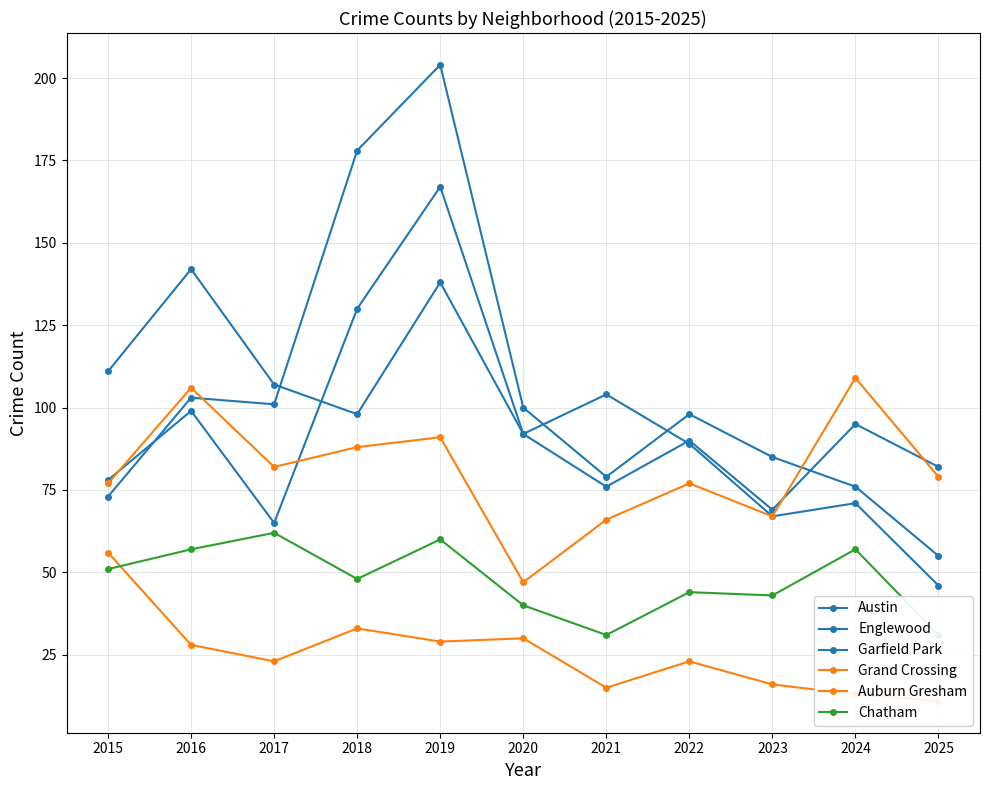

List the series in order of their peak value, lowest first.

Auburn Gresham, Chatham, Grand Crossing, Englewood, Austin, Garfield Park